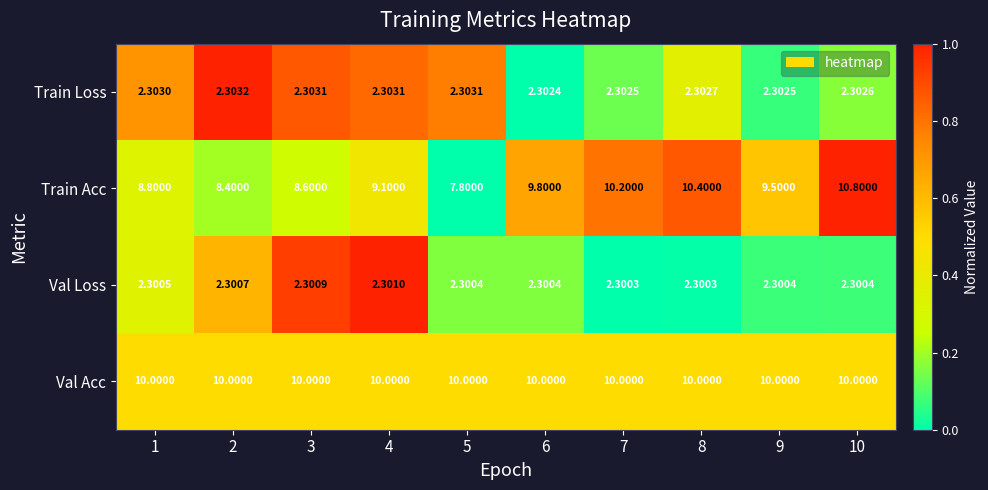

What is the spread (max minus min) of values at 8?

8.1